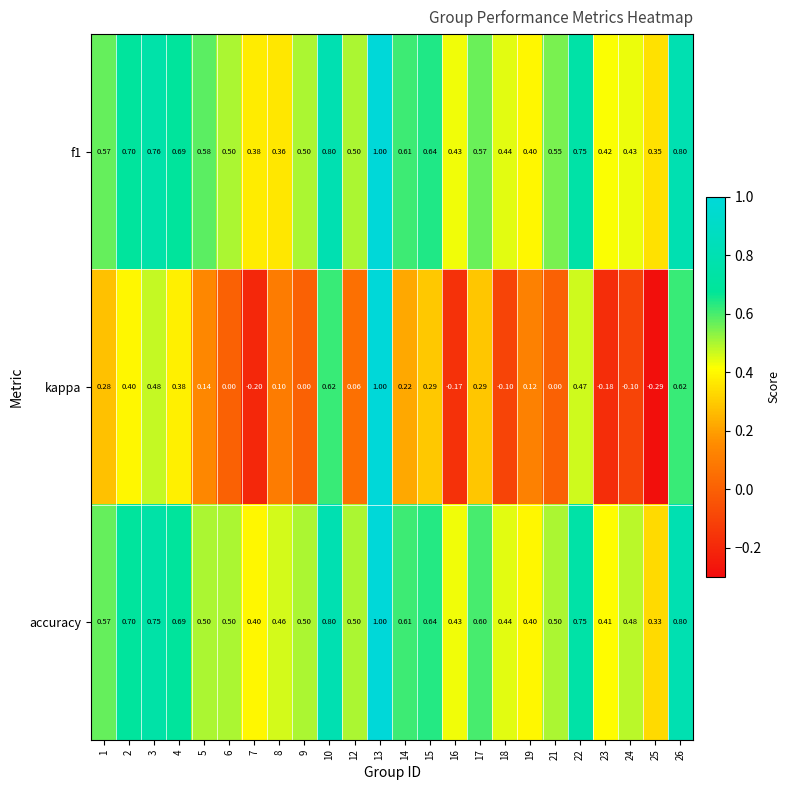

Which series has the widest spread of values?

kappa